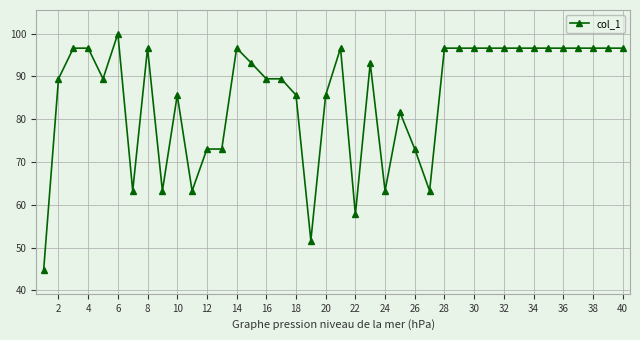

What is the minimum value shown in the chart?

44.7